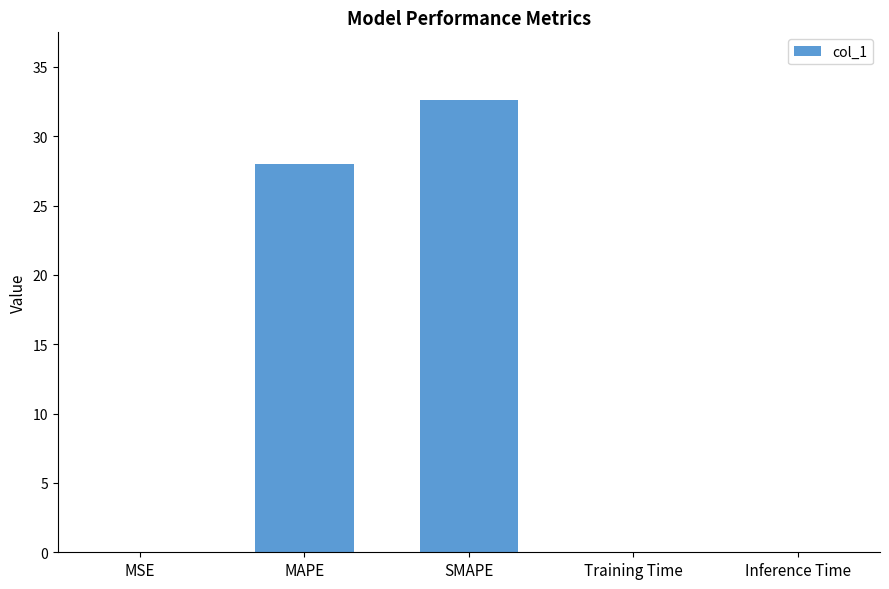

At which label is the value closest to 16?

MAPE